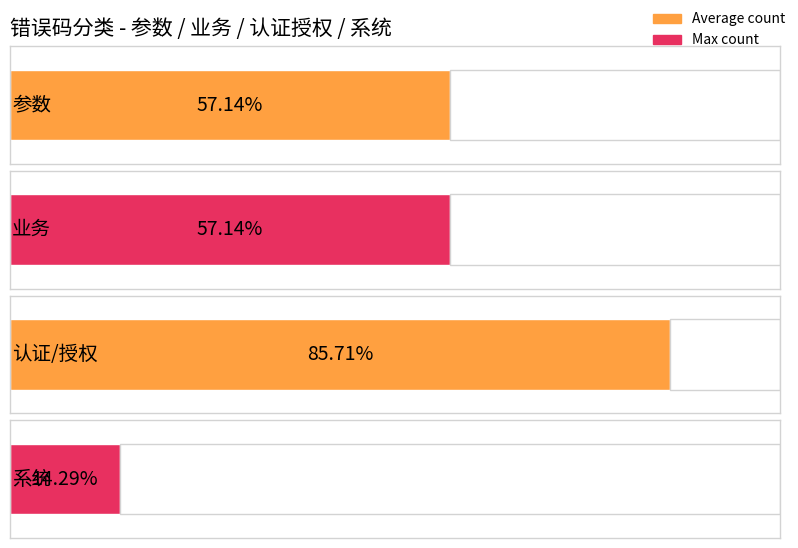

Rank the categories by value from highest to lowest.

认证/授权, 参数, 业务, 系统